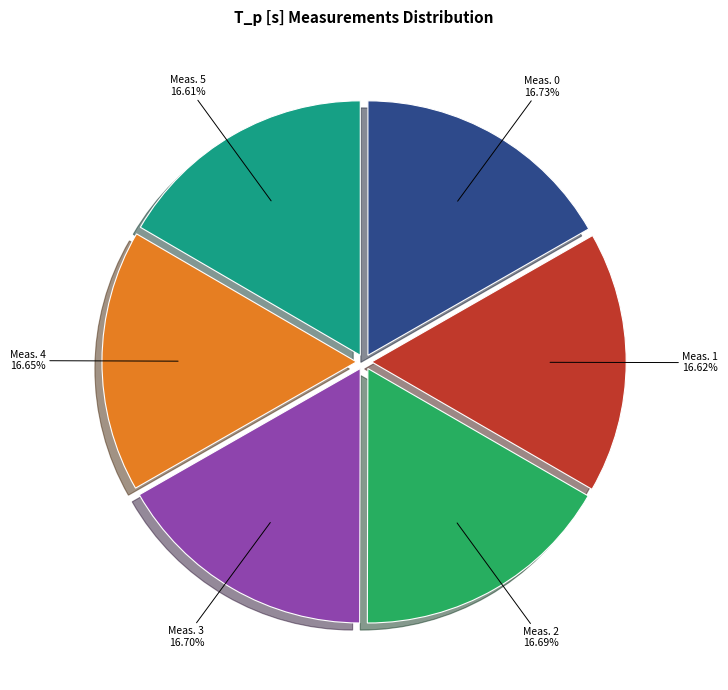

How many segments does this pie chart have?

6